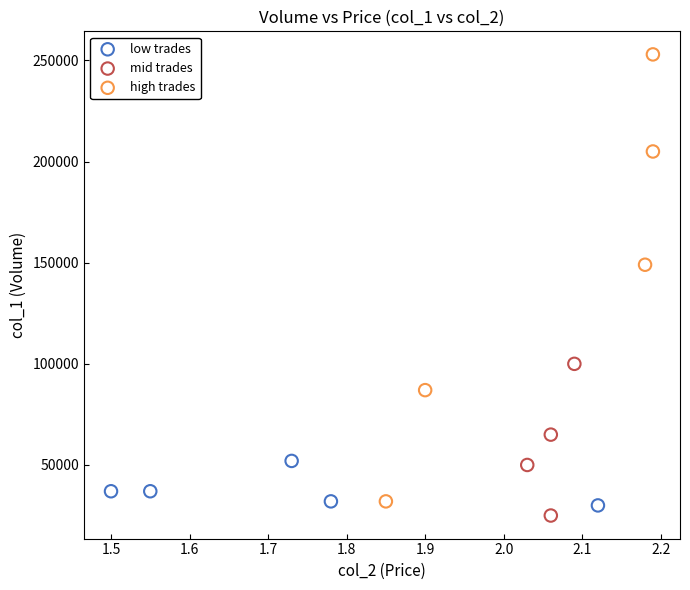

Which series has the widest spread of Y values?

high trades